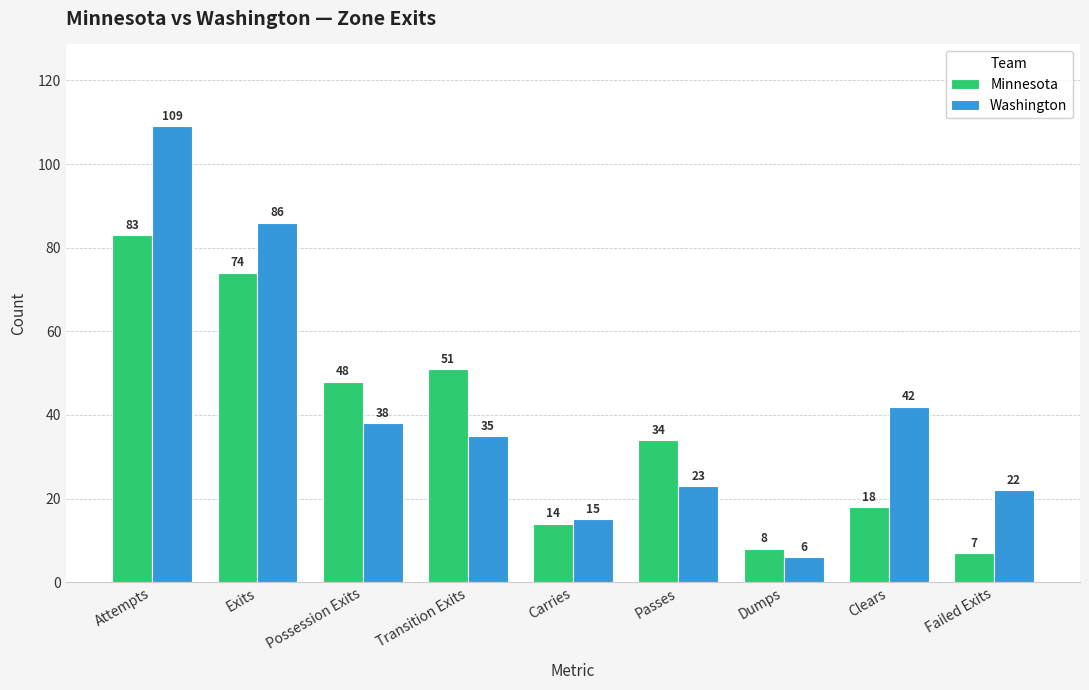

Between Passes and Failed Exits, which series saw the biggest shift?

Minnesota